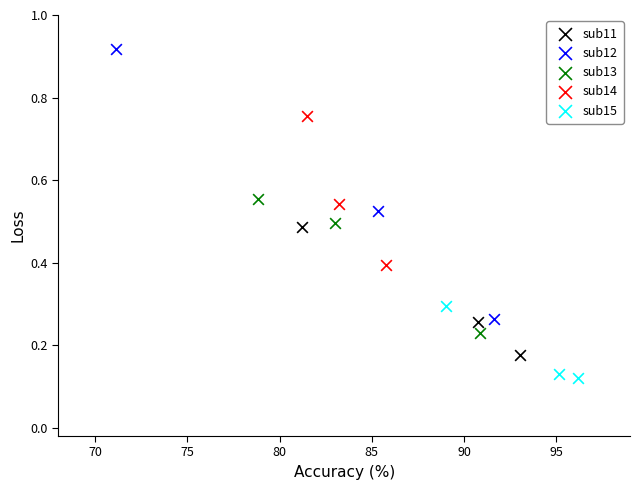

Which series contains the lowest Y value?

sub15